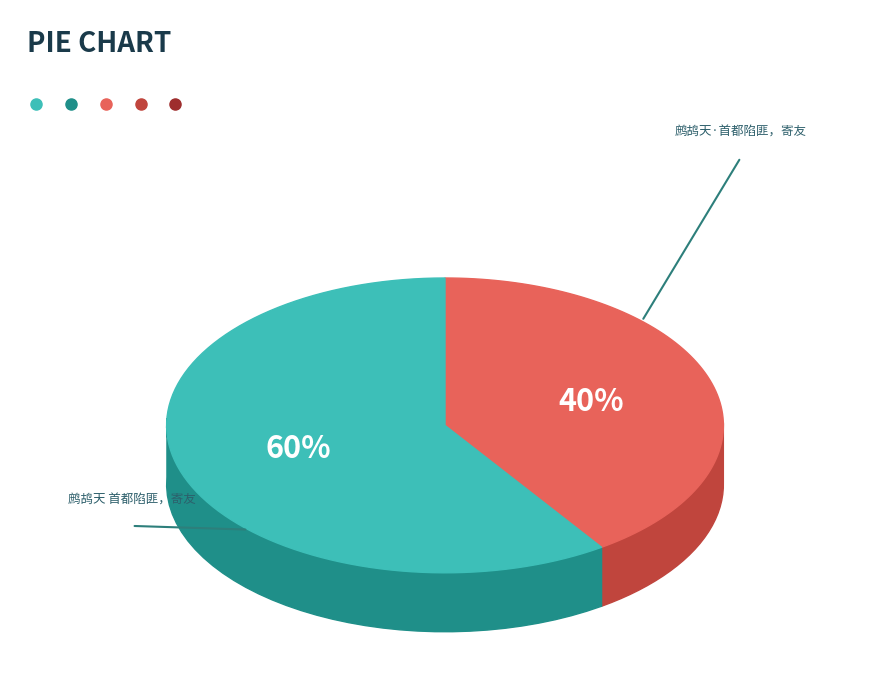

What is the ratio of the value at 鹧鸪天·首都陷匪，寄友 to the value at 鹧鸪天 首都陷匪，寄友?

0.7